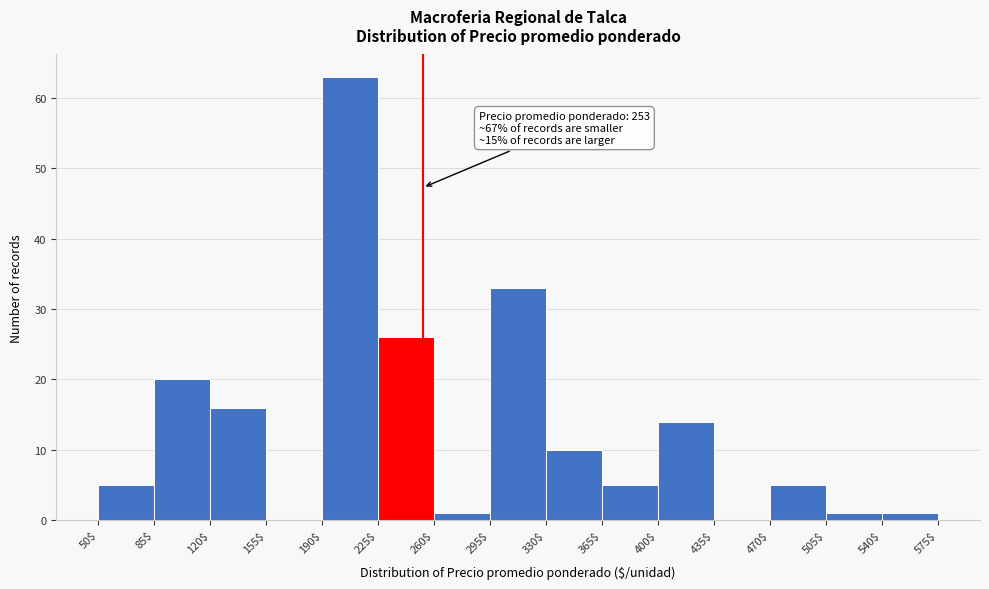

Over which range of the x-axis is the bar tallest?

190$ to 225$